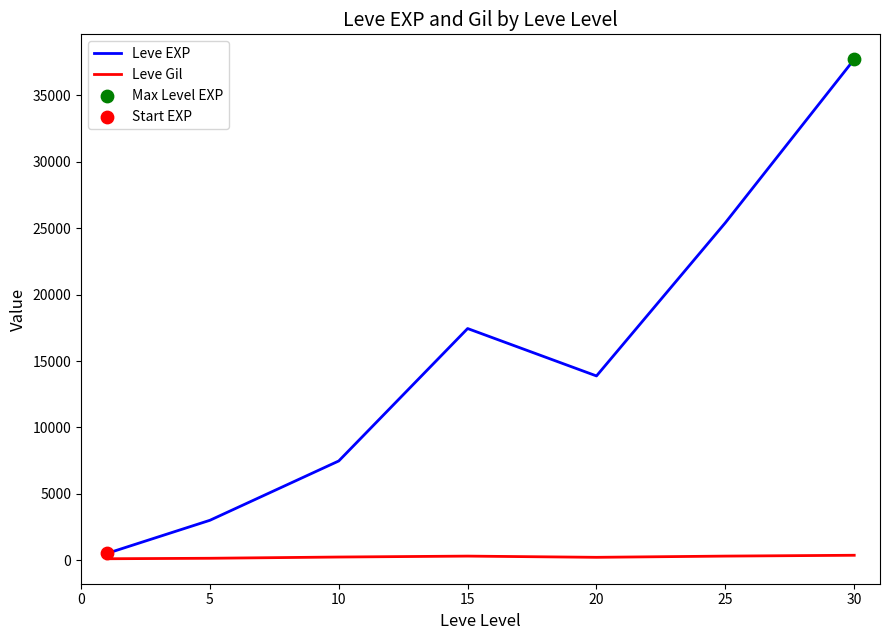

Which series has the largest total across all categories?

Leve EXP